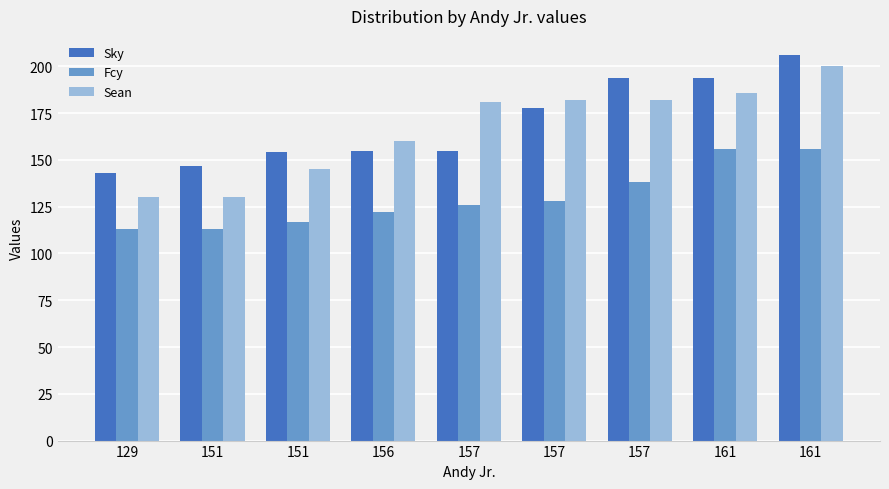

Are the bars grouped side by side (vs. stacked)?

Yes